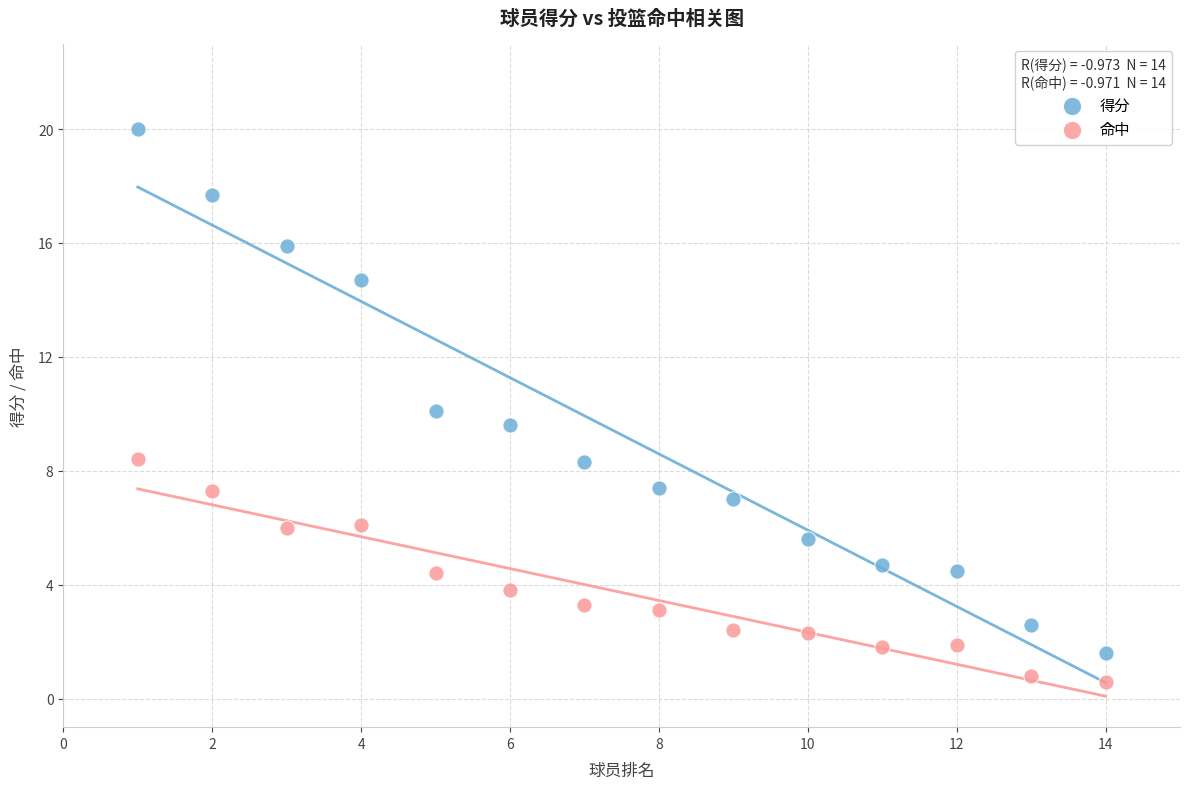

Across all data points, what is the range of Y values (max minus min)?

19.4